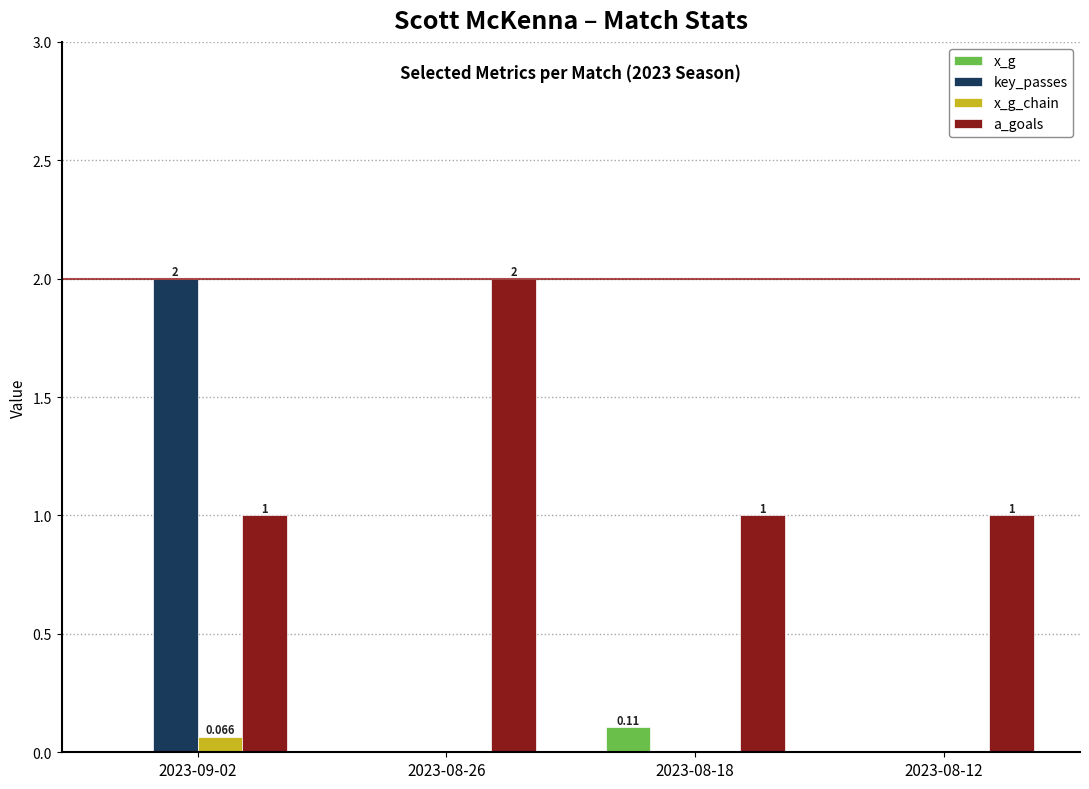

Between 2023-09-02 and 2023-08-26, which series saw the biggest shift?

key_passes